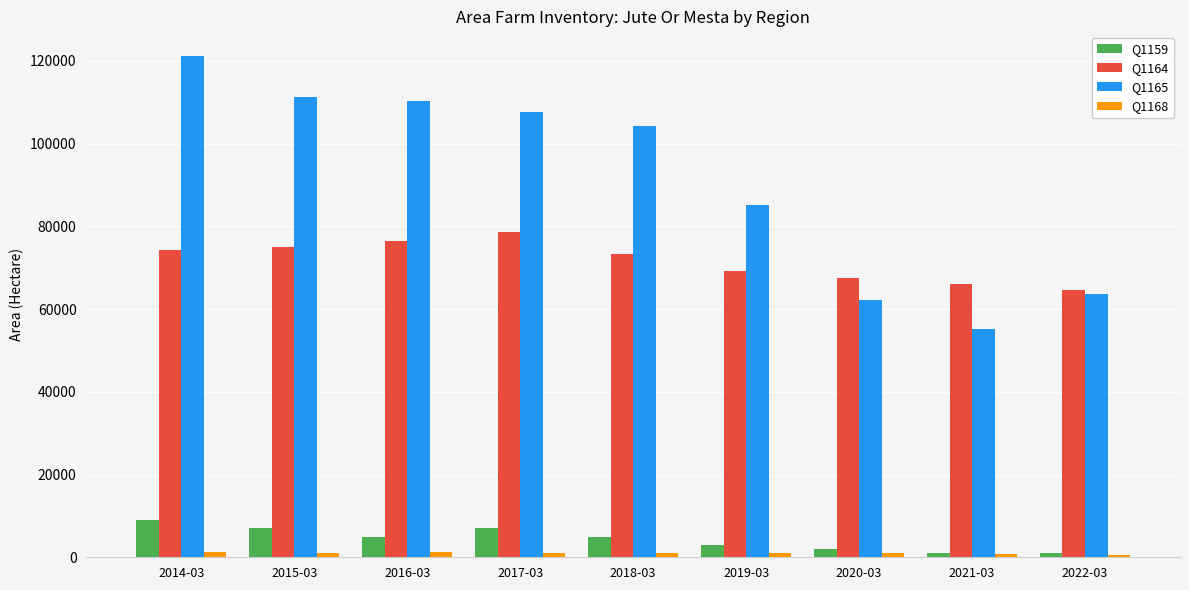

What is the minimum value for Q1159?

1000